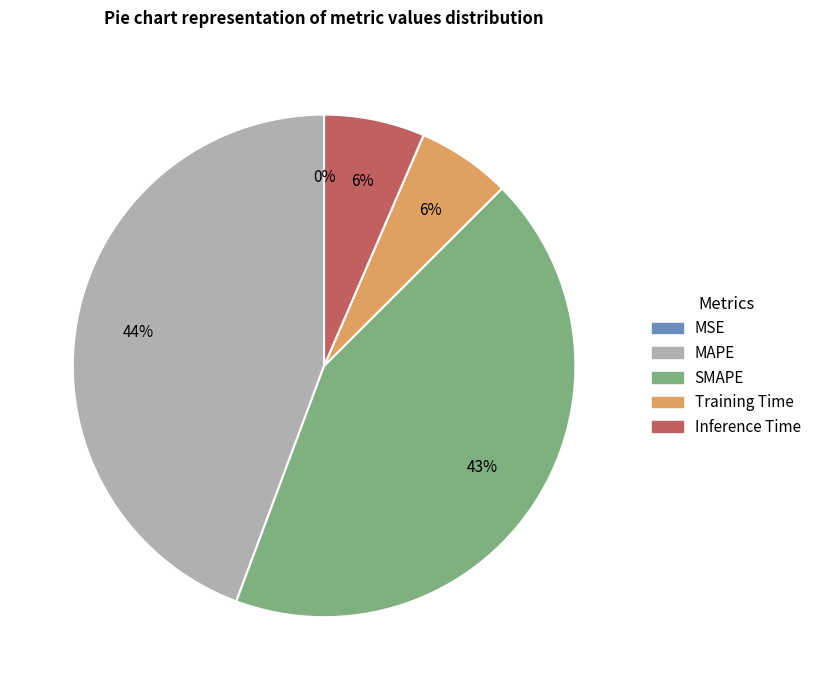

Do MAPE and Inference Time together represent more than half of the pie?

Yes